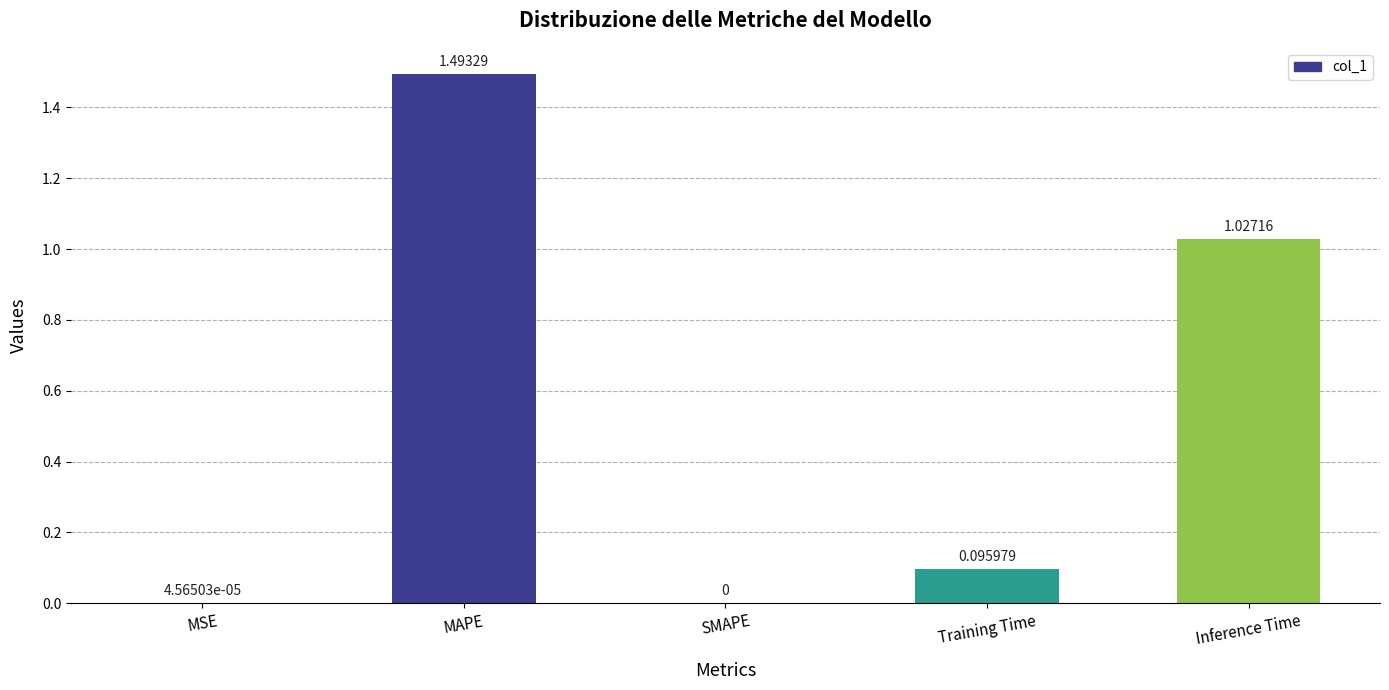

Which has a higher value, SMAPE or MAPE?

MAPE